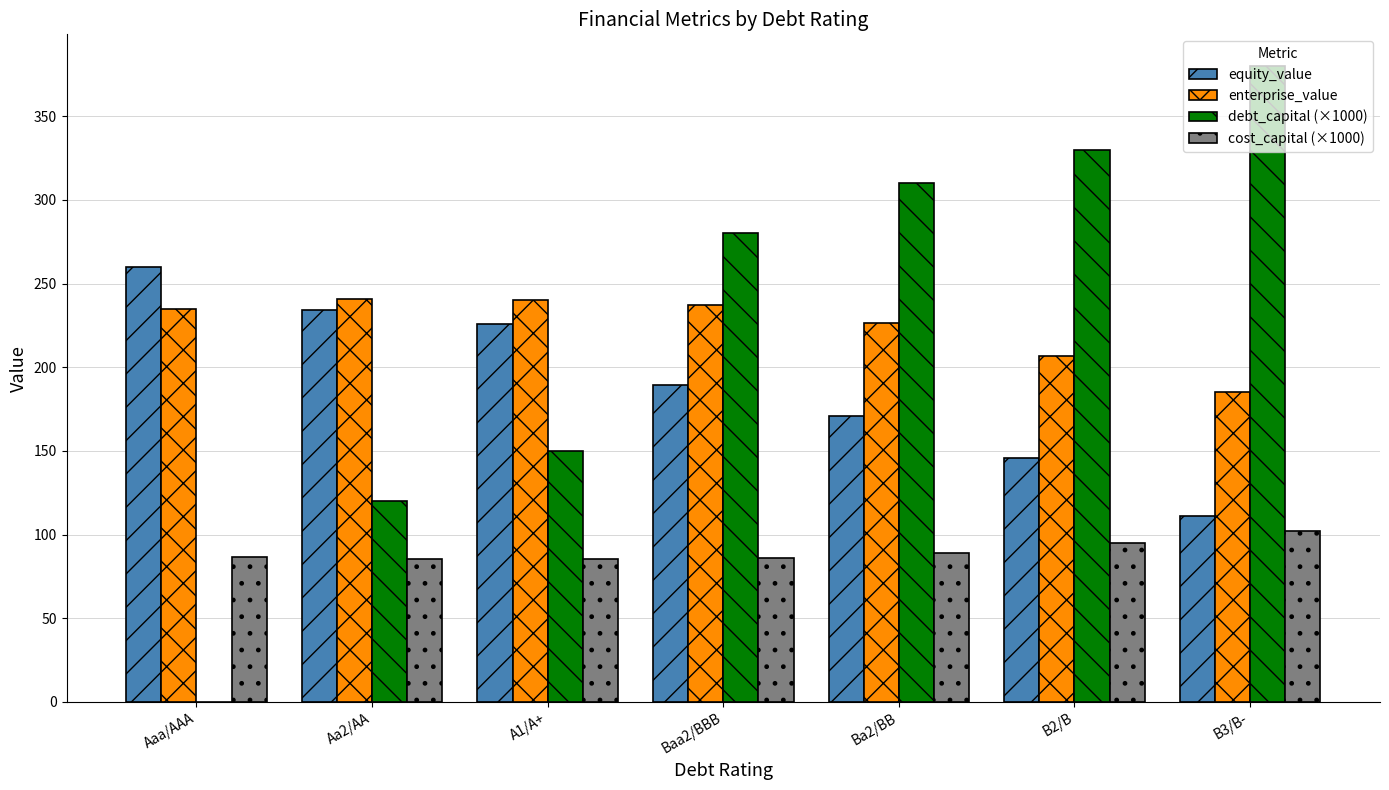

What is the spread (max minus min) of values at Ba2/BB?

221.0